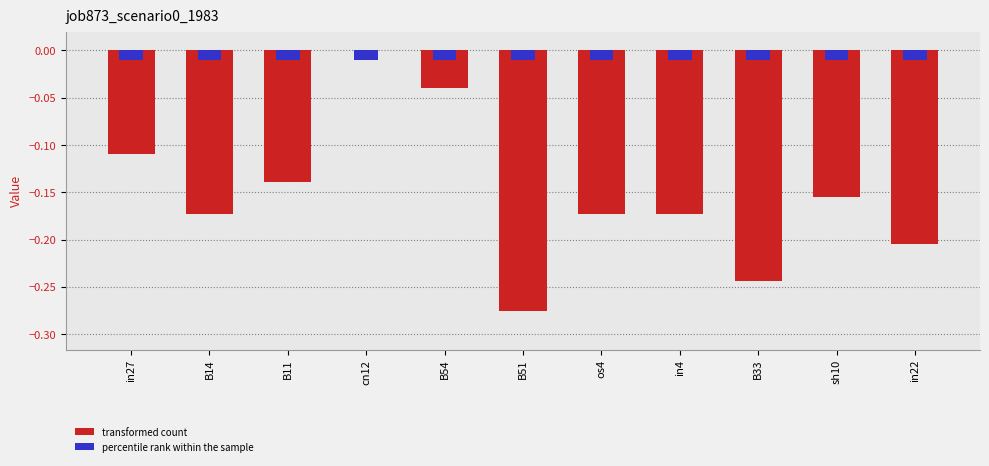

What is the change in value from B11 to cn12?

+0.1